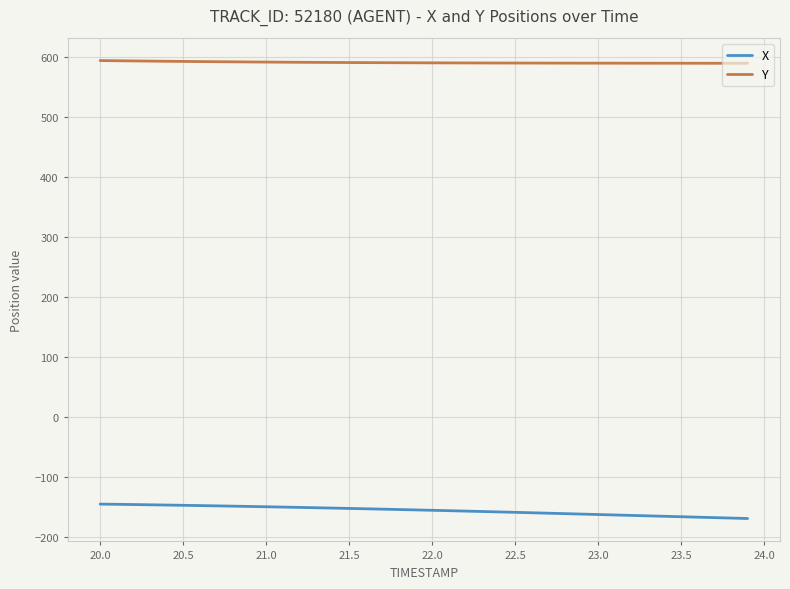

Which series has the largest total across all categories?

Y